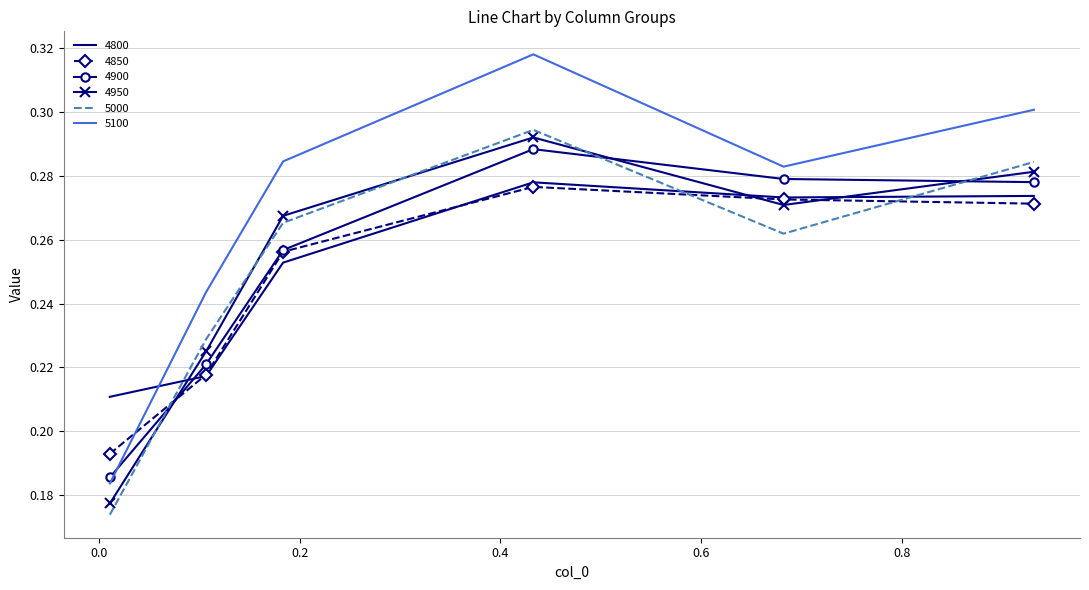

Which series has the largest total across all categories?

5100